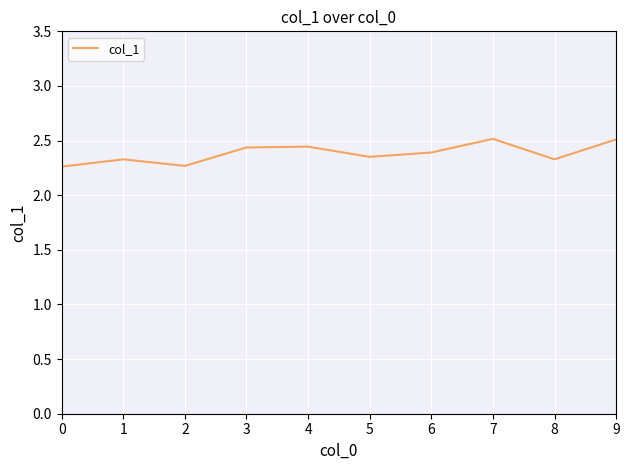

What is the greatest value displayed?

2.5